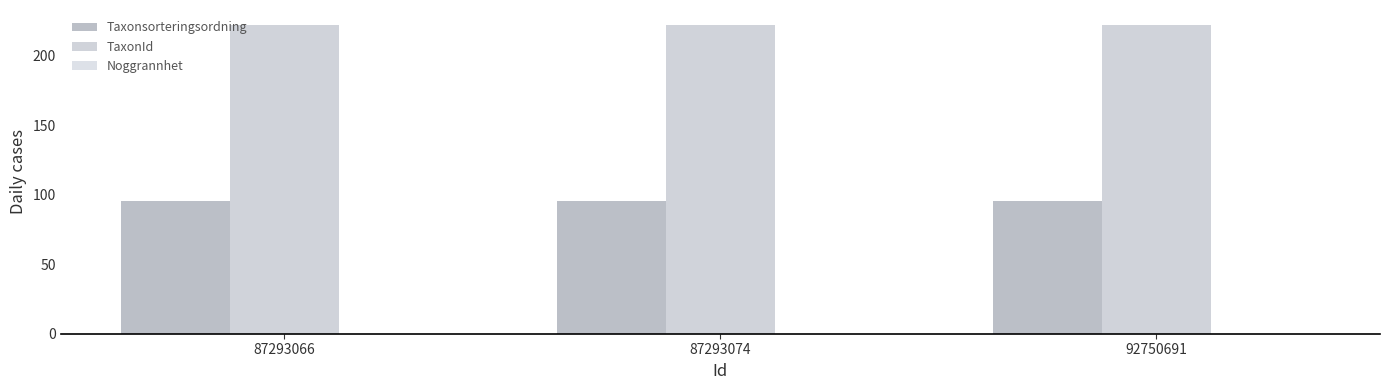

How many distinct data groups are displayed?

3